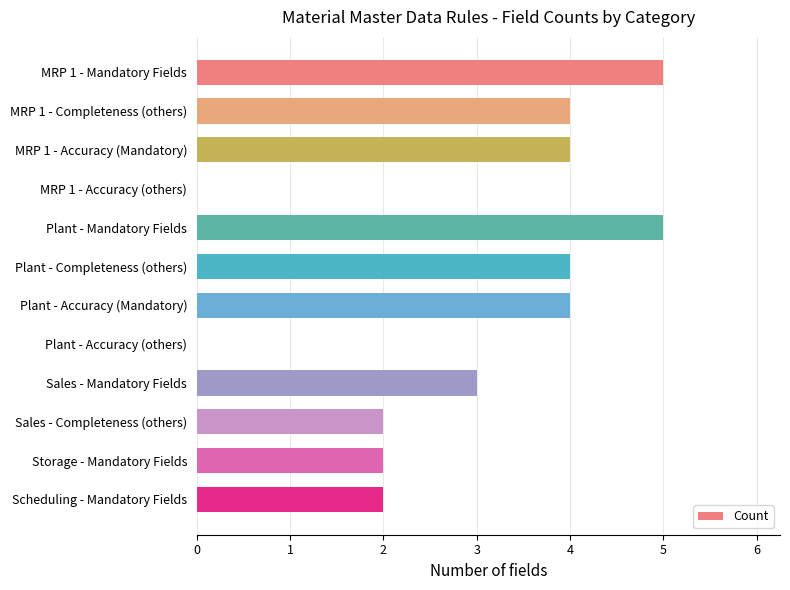

Approximately how many times larger is the value at MRP 1 - Accuracy (Mandatory) compared to MRP 1 - Mandatory Fields?

0.8